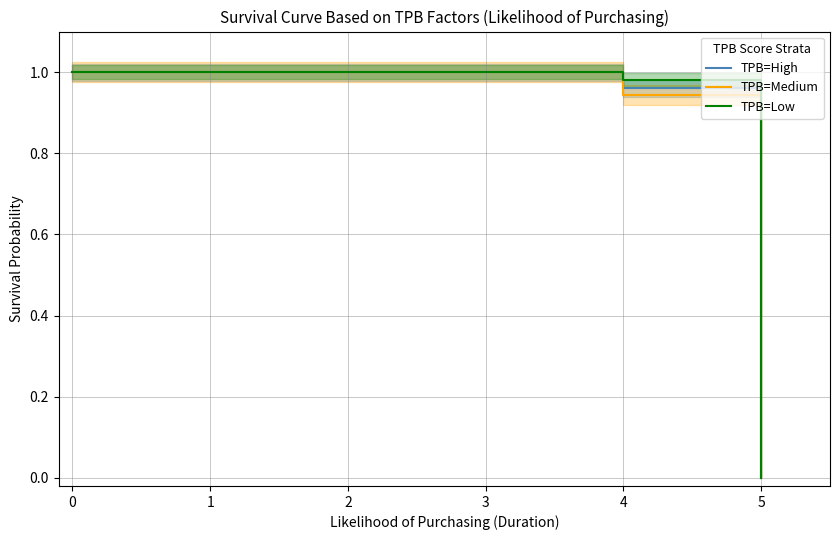

Which has a higher value, 5 or 3?

3